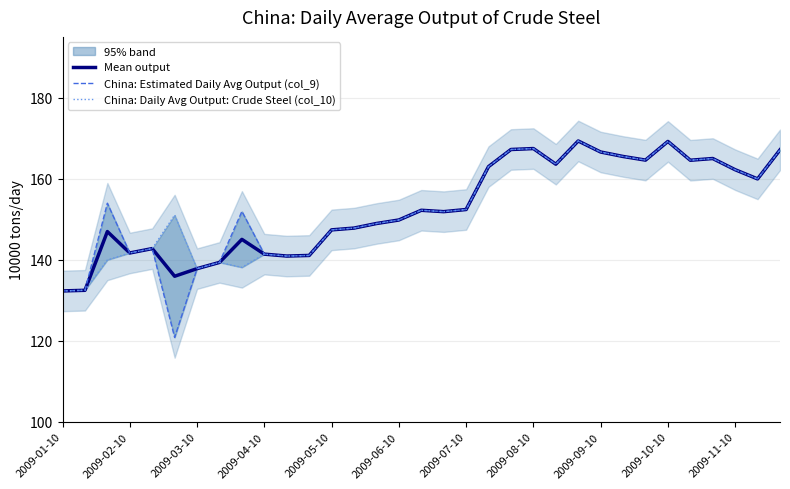

At which category does the chart reach its peak across all series?

23